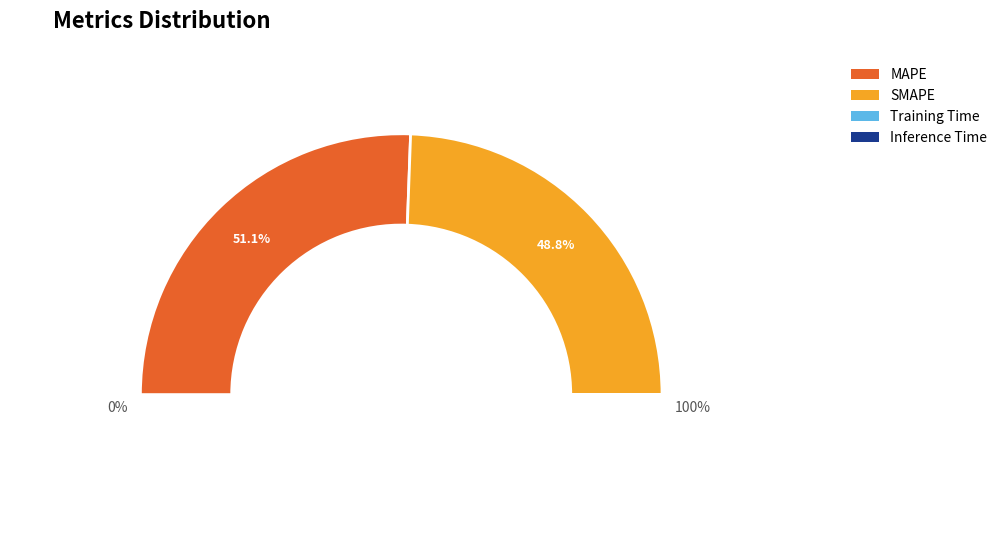

How many segments does this pie chart have?

4